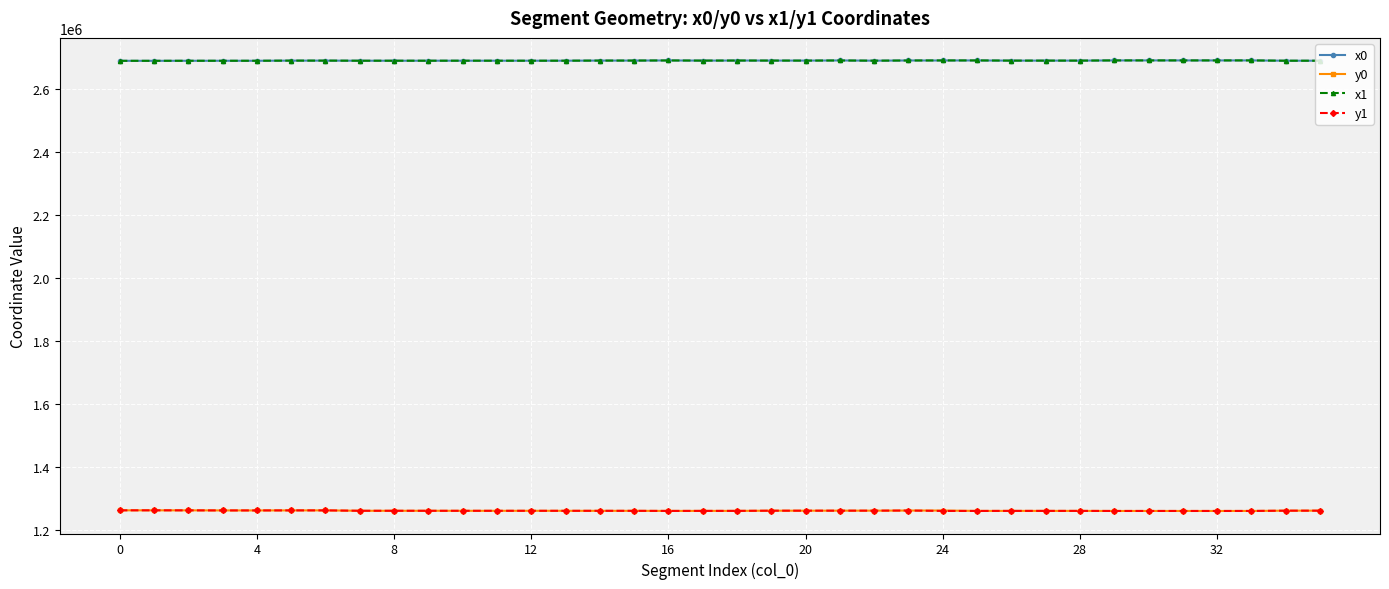

How many values in the x1 series exceed 2690750?

18